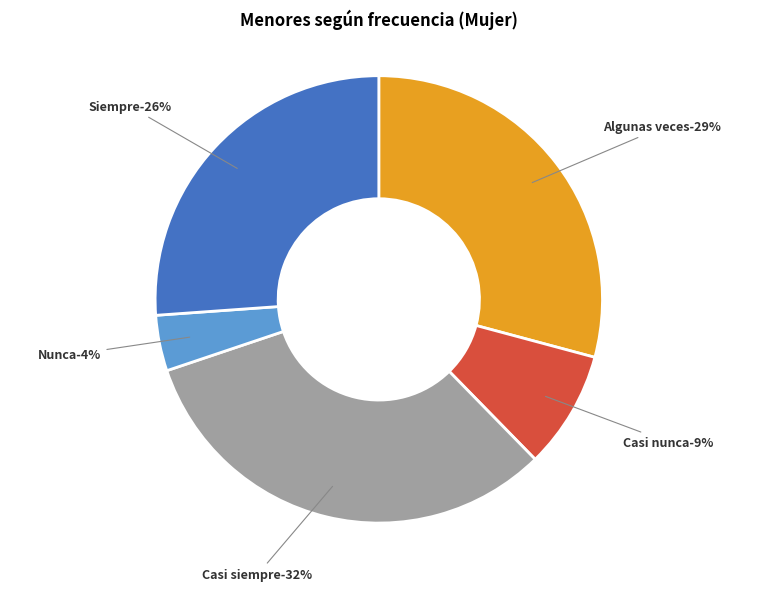

Combined, do Algunas veces and Casi siempre account for over 50%?

Yes